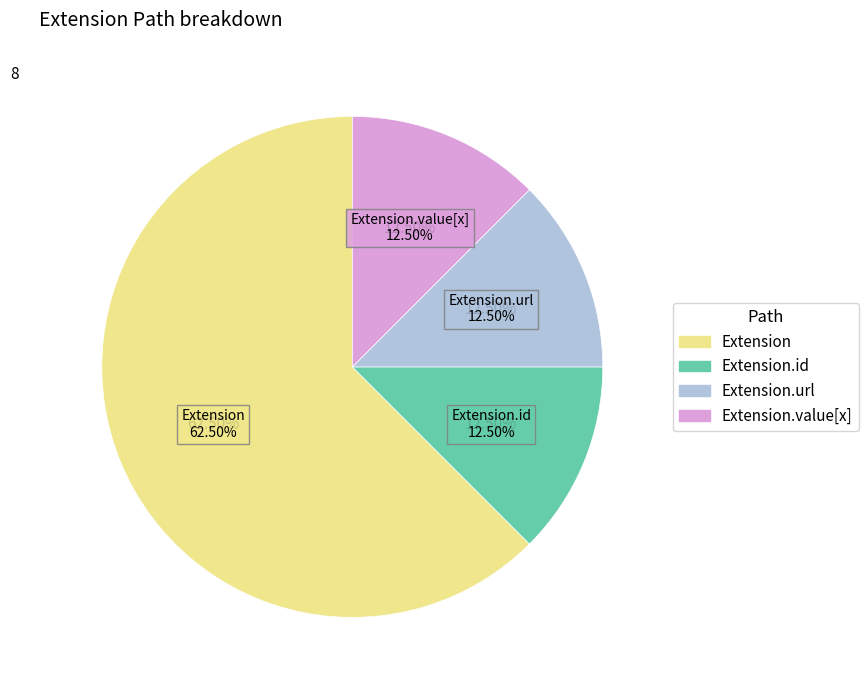

Between Extension.url and Extension.id, which is larger?

Extension.url